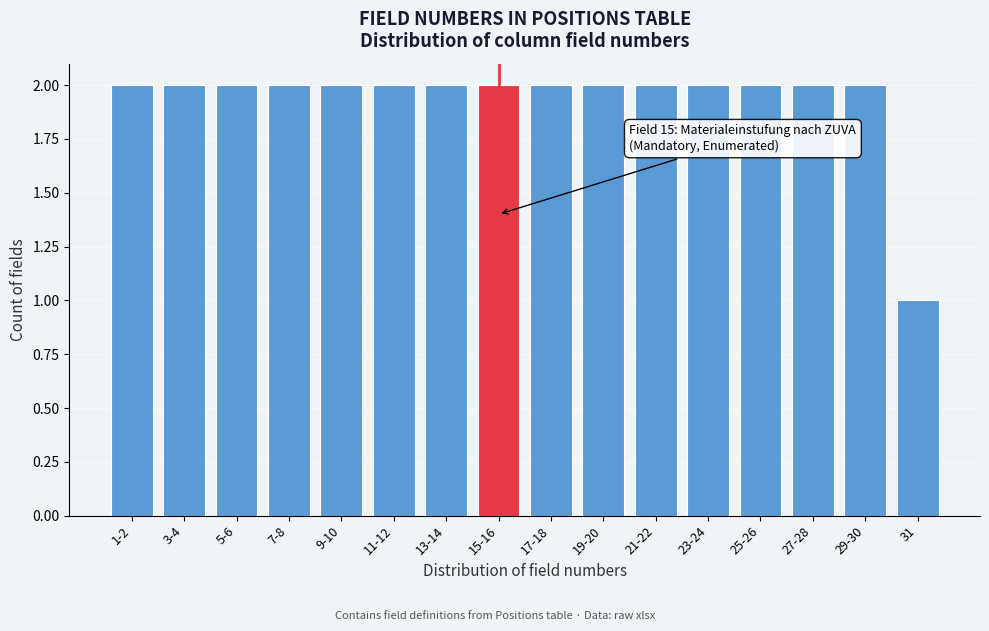

Reading right to left, extract all data points from this chart.

31=1	29-30=2	27-28=2	25-26=2	23-24=2	21-22=2	19-20=2	17-18=2	15-16=2	13-14=2	11-12=2	9-10=2	7-8=2	5-6=2	3-4=2	1-2=2